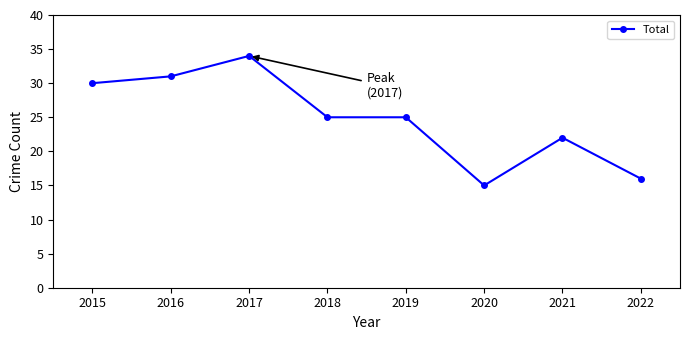

Approximately how many times larger is the value at 2015 compared to 2021?

1.4